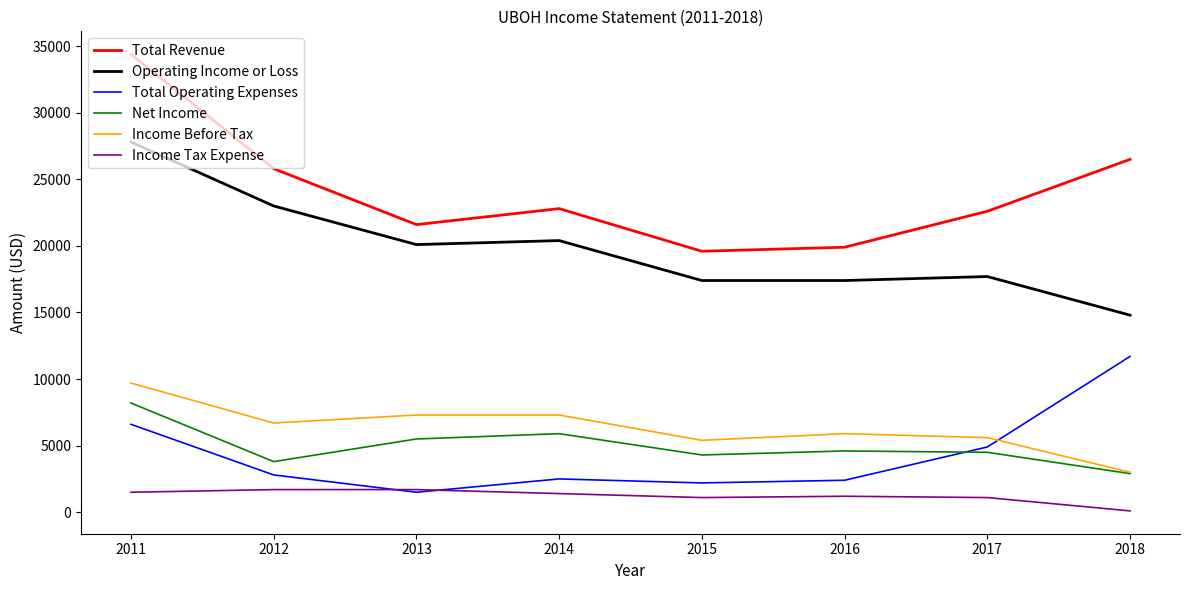

What is the sum of the Total Operating Expenses values at 2011 and 2017?

11500